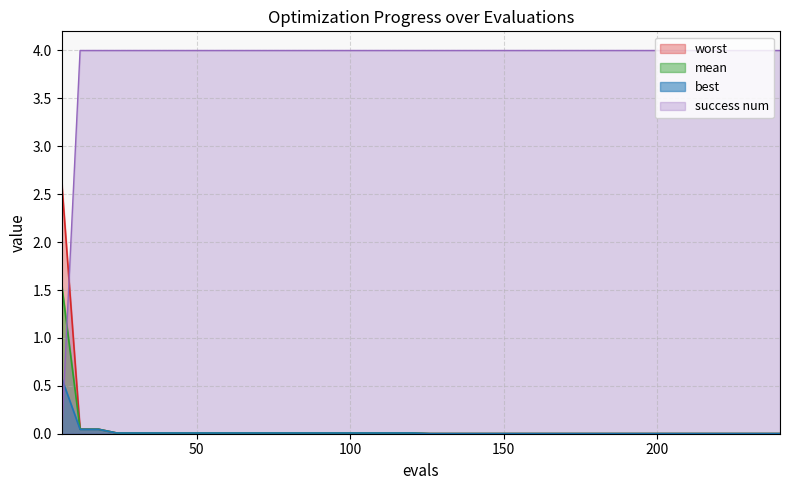

What is the difference between the maximum and minimum values in the best series?

0.6